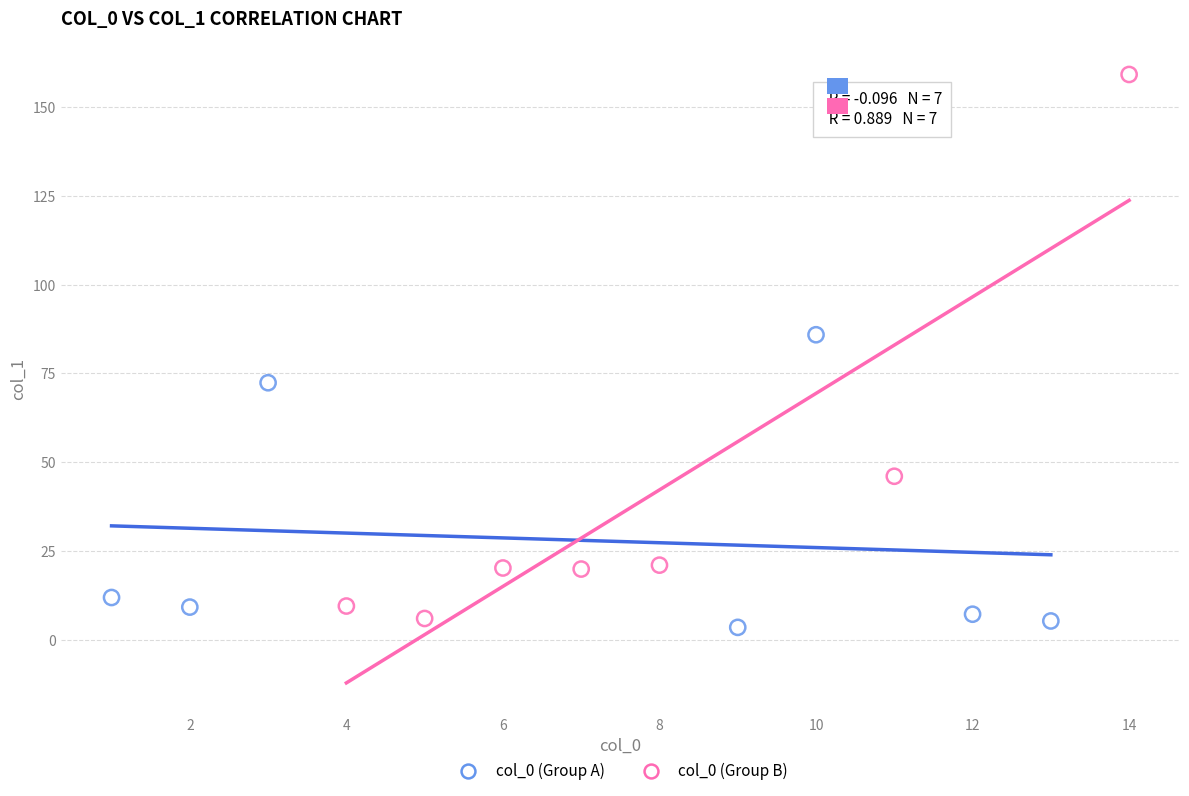

Which series contains the highest Y value?

col_0 (Group B)